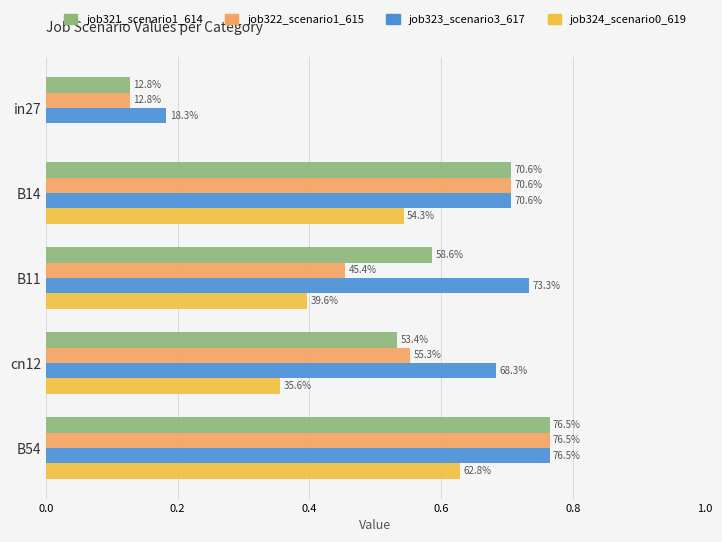

What is the sum of all job321_scenario1_614 values?

2.7